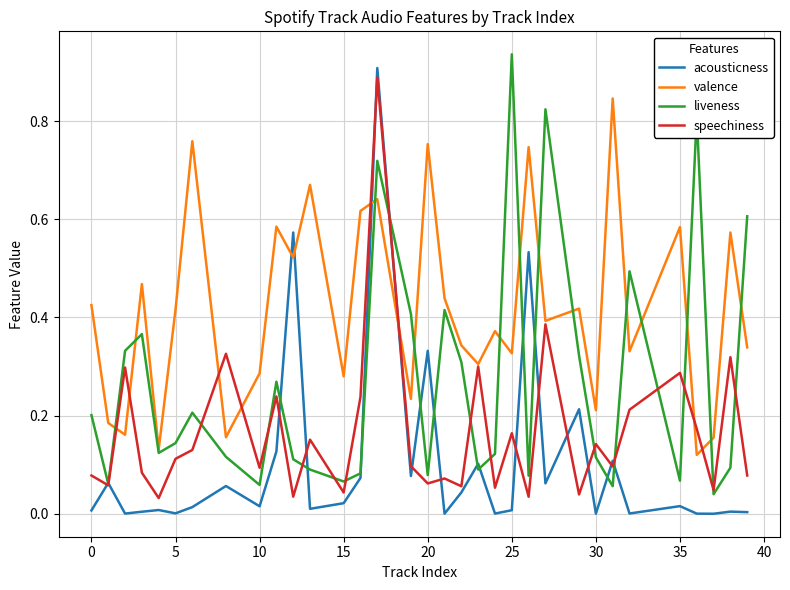

Rank the series by their average value, from highest to lowest.

valence, liveness, speechiness, acousticness